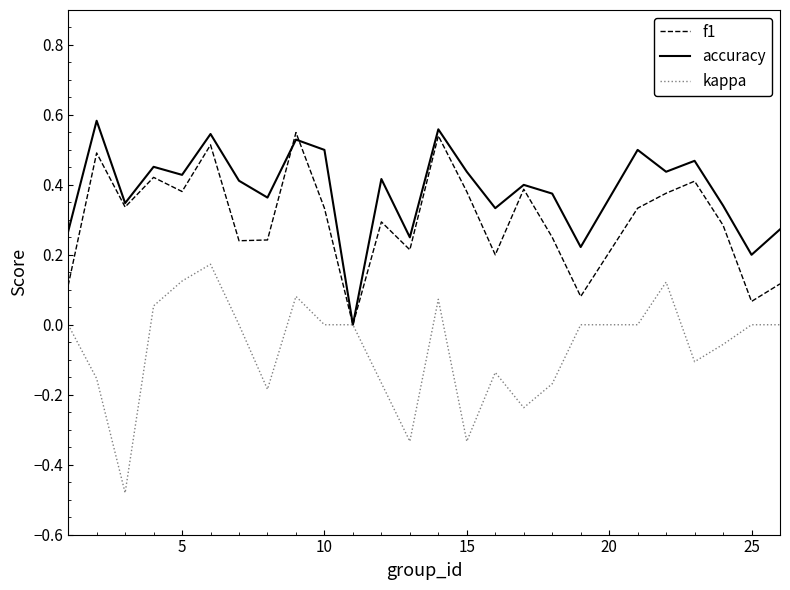

Rank the series by their average value, from highest to lowest.

accuracy, f1, kappa